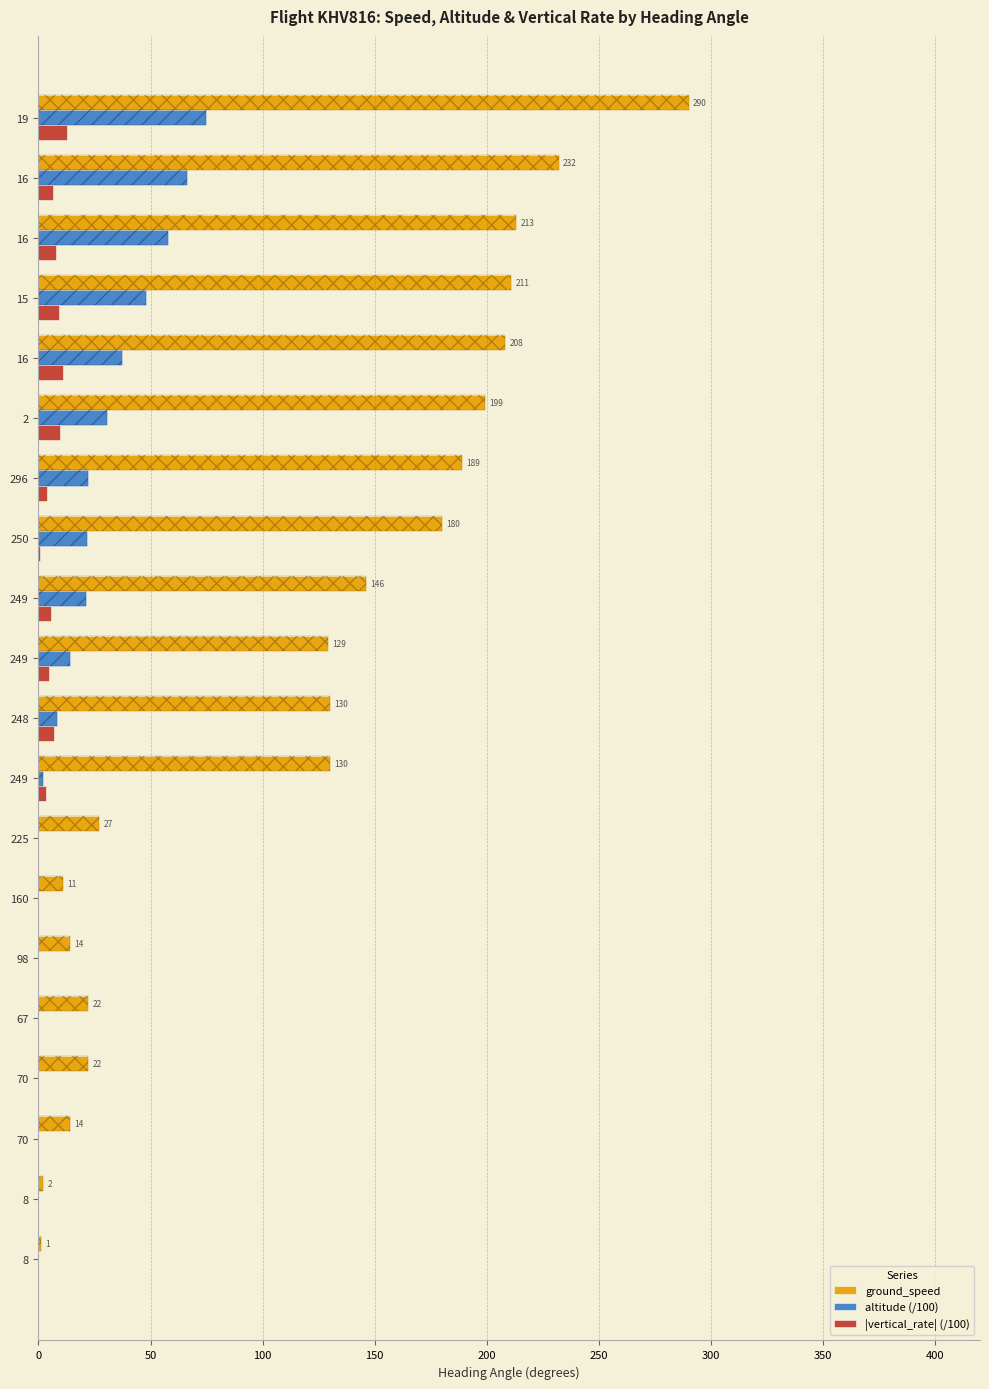

At which category is the sum across all series the highest?

19